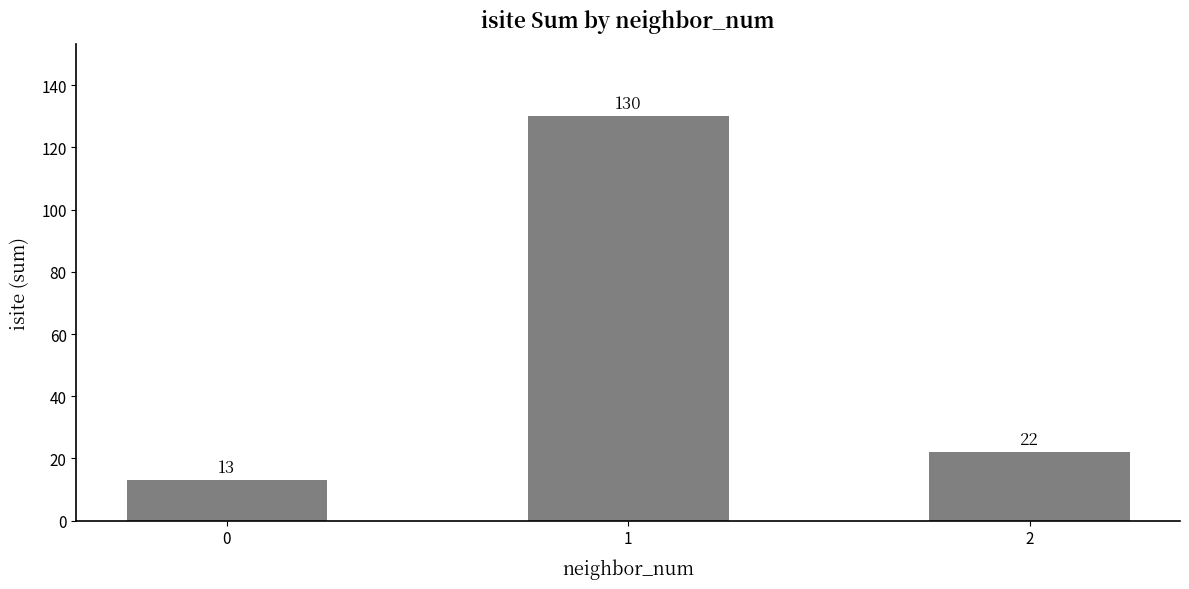

Reading right to left, transcribe all the data shown in this chart.

22	130	13